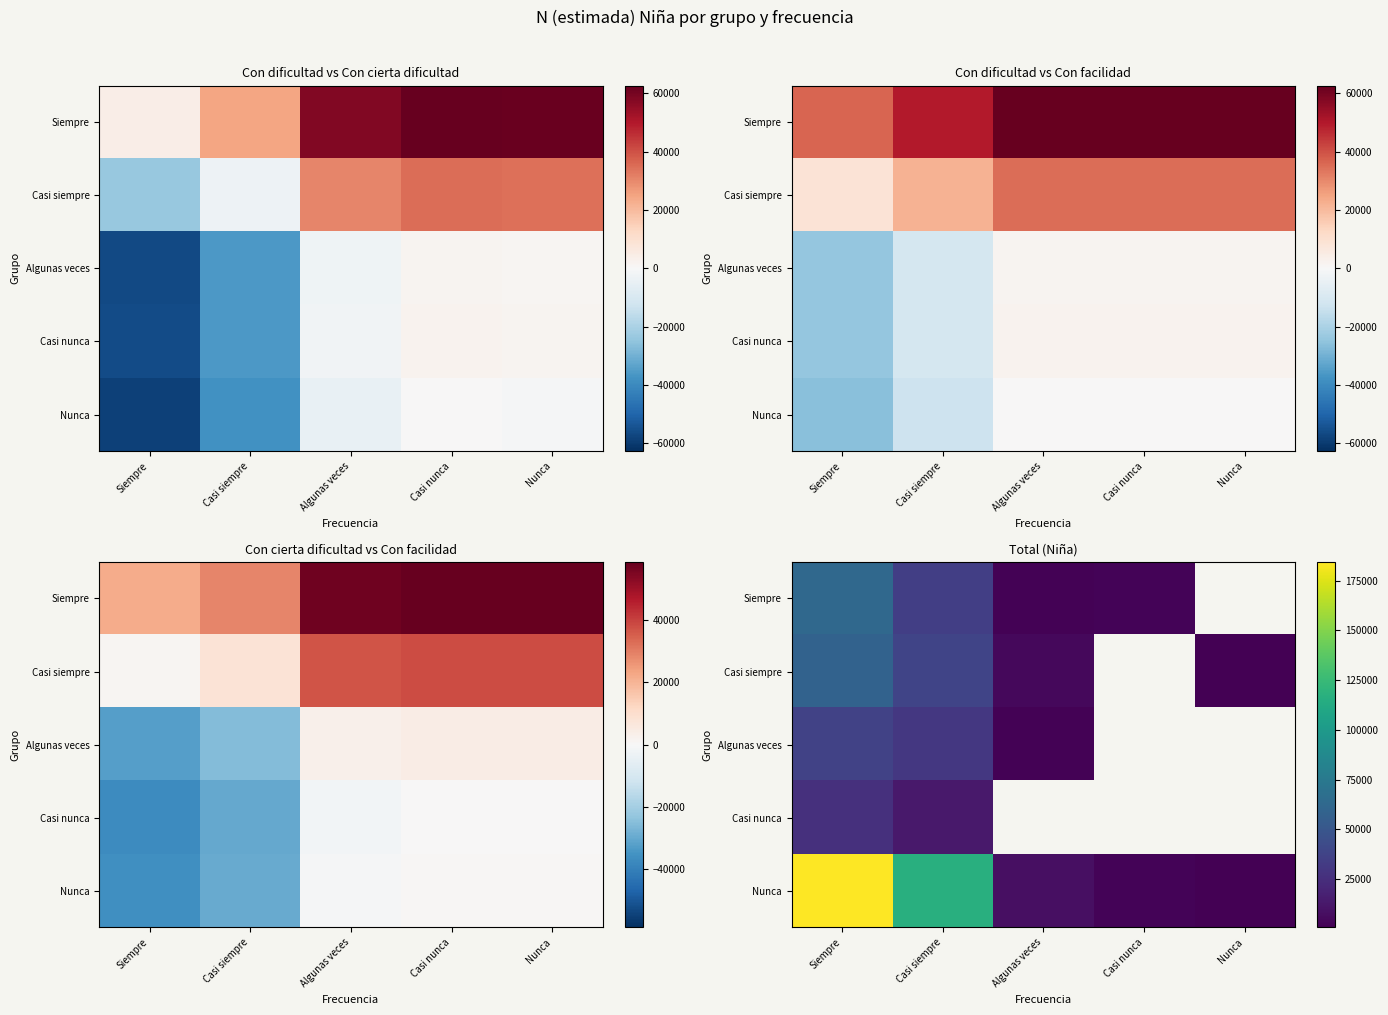

At which category is the sum across all series the highest?

Siempre